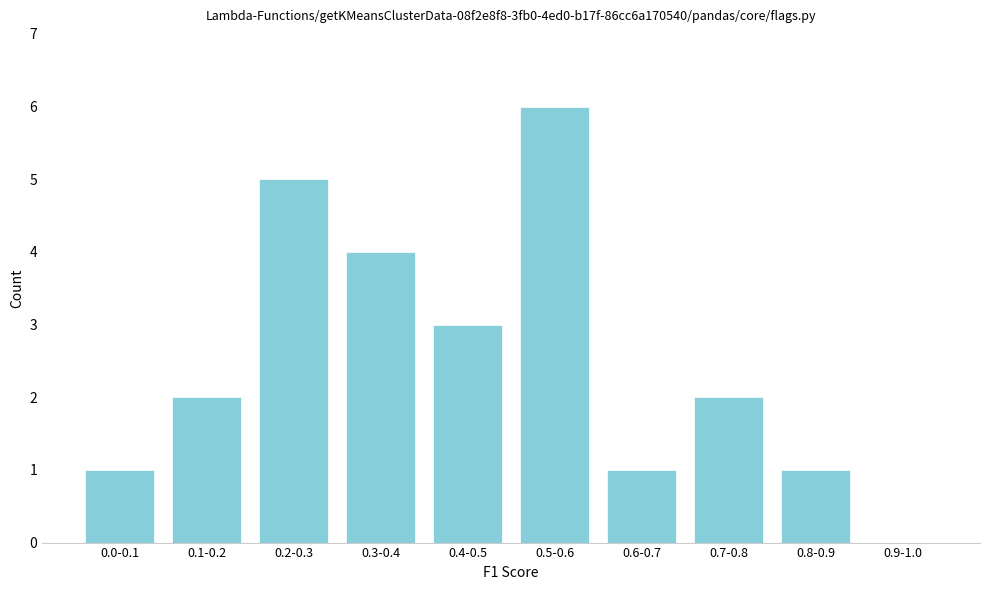

Reading left to right, list all the values displayed in this chart.

0.0-0.1=1	0.1-0.2=2	0.2-0.3=5	0.3-0.4=4	0.4-0.5=3	0.5-0.6=6	0.6-0.7=1	0.7-0.8=2	0.8-0.9=1	0.9-1.0=0